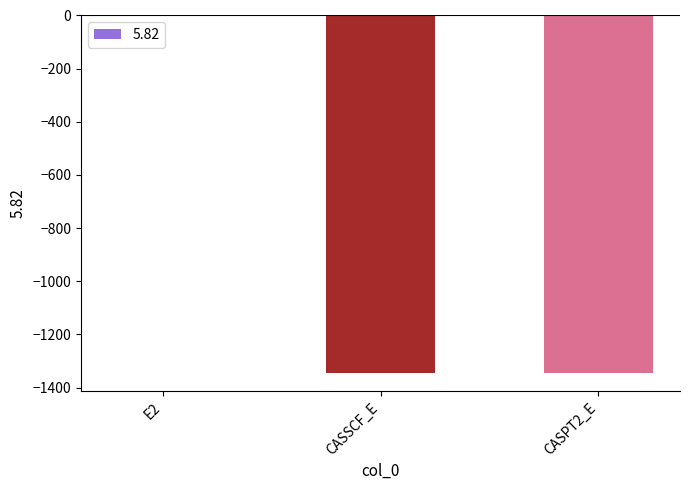

How many categories are shown in the chart?

3